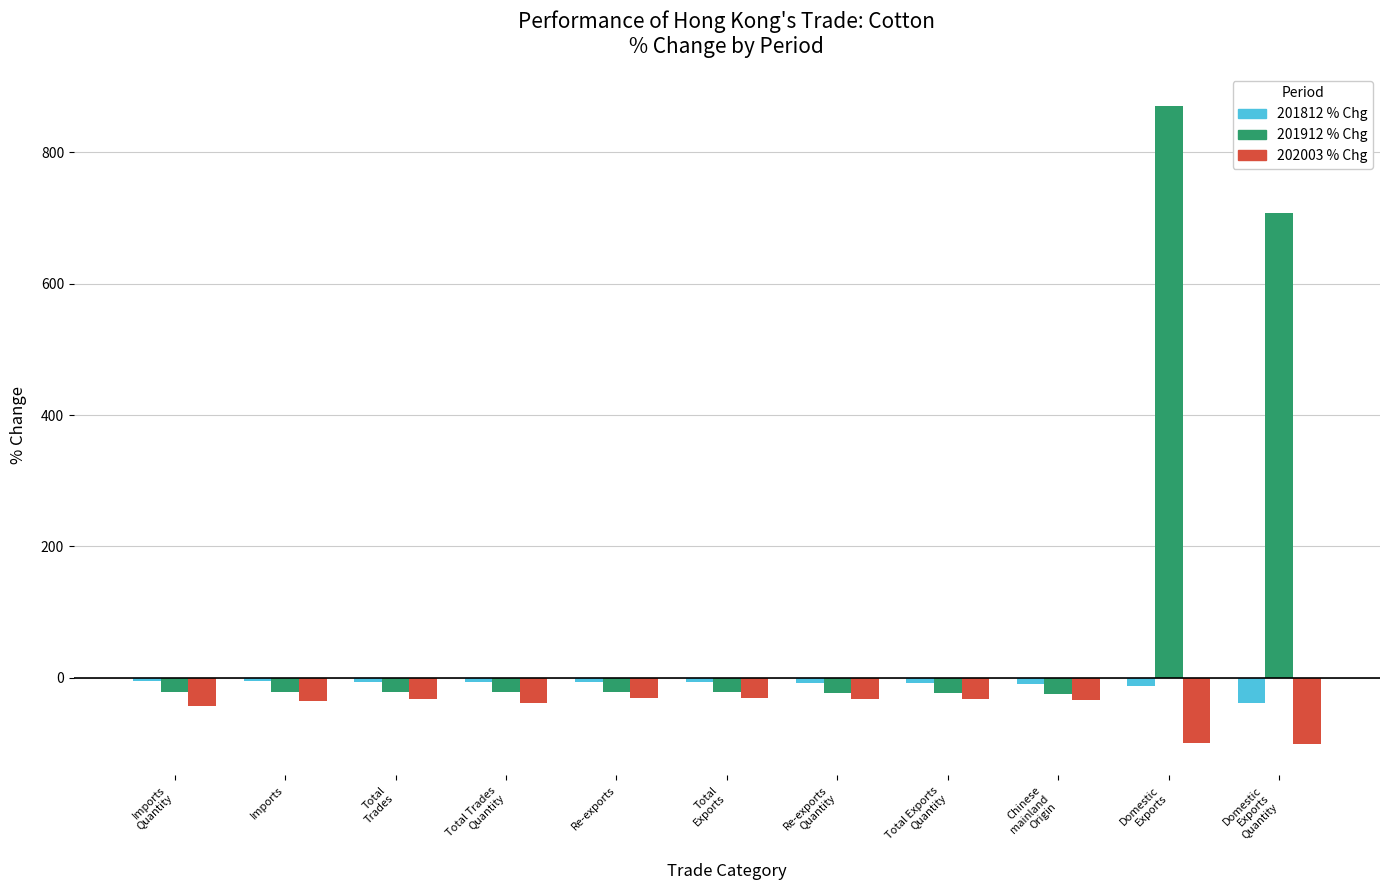

Which category has the highest value across all series?

Domestic
Exports